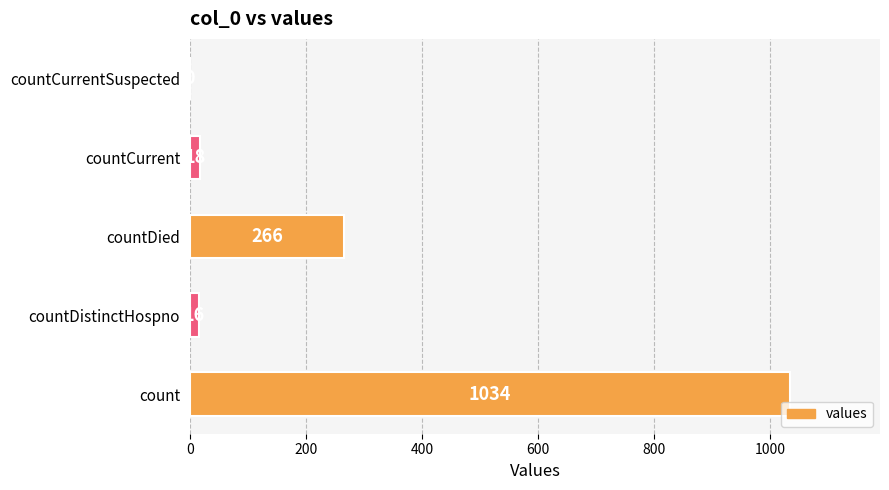

How many positive values are there?

4